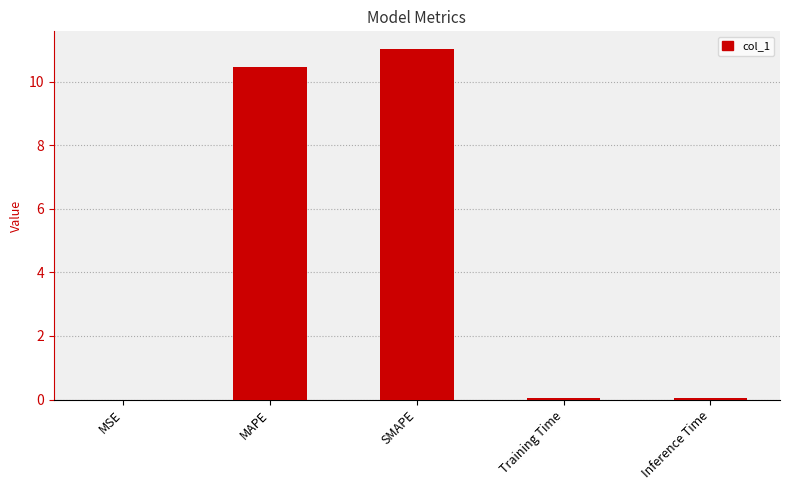

Which category has the highest value across all series?

SMAPE